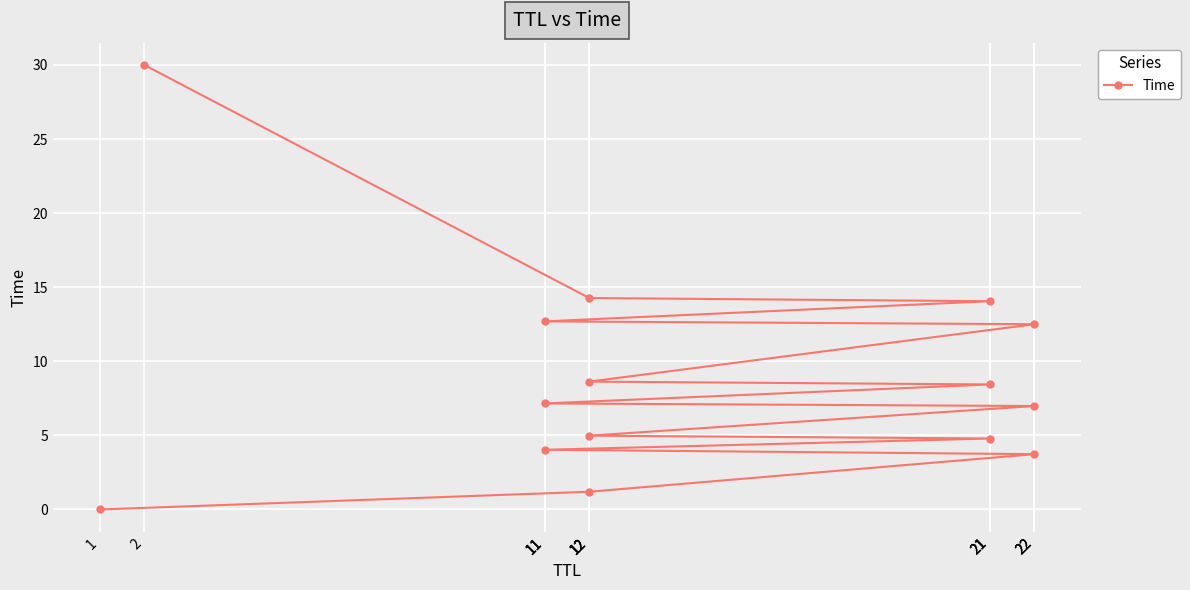

Rank the categories by value from lowest to highest.

1, 12, 22, 11, 21, 12, 22, 11, 21, 12, 22, 11, 21, 12, 2